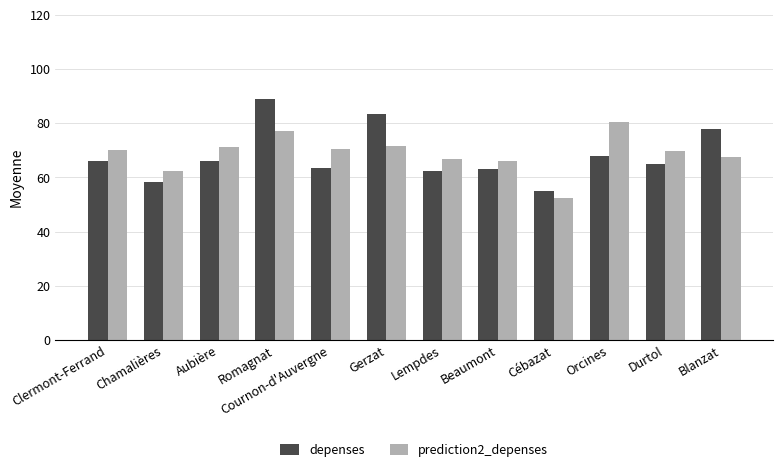

What is the total value across all series at Cébazat?

107.5